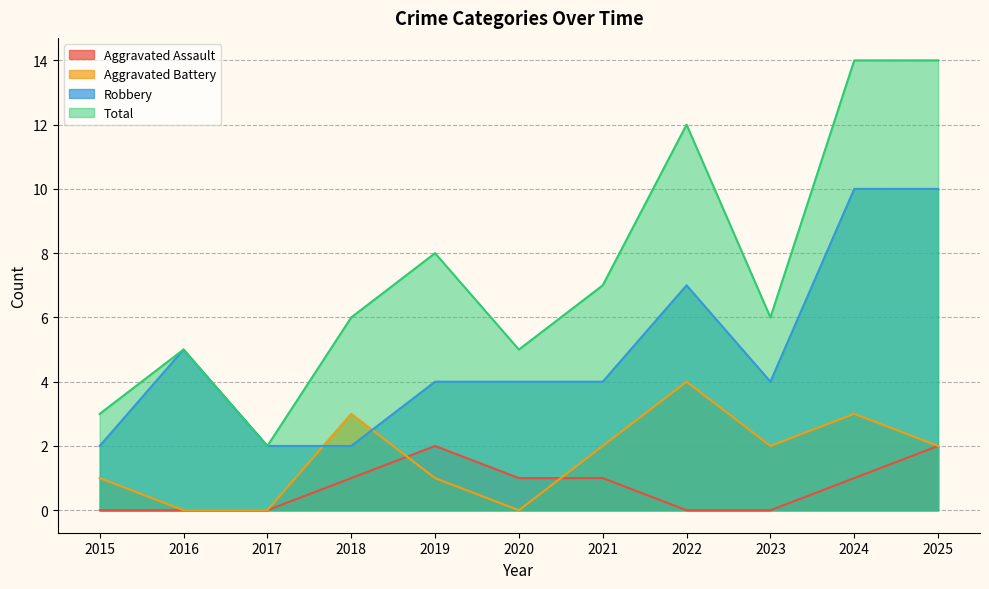

Where is the first local minimum for Total?

2017